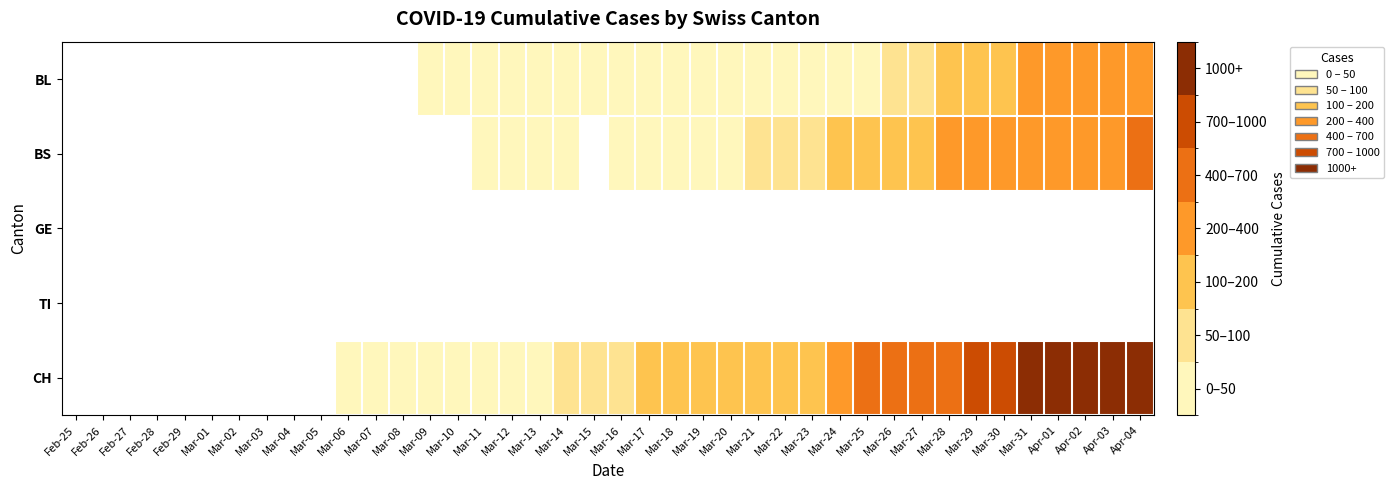

Rank the categories by CH value from lowest to highest.

Feb-25, Feb-26, Feb-27, Feb-28, Feb-29, Mar-01, Mar-02, Mar-03, Mar-04, Mar-05, Mar-06, Mar-07, Mar-08, Mar-09, Mar-10, Mar-11, Mar-12, Mar-13, Mar-14, Mar-15, Mar-16, Mar-17, Mar-18, Mar-19, Mar-20, Mar-21, Mar-22, Mar-23, Mar-24, Mar-25, Mar-26, Mar-27, Mar-28, Mar-29, Mar-30, Mar-31, Apr-01, Apr-02, Apr-03, Apr-04